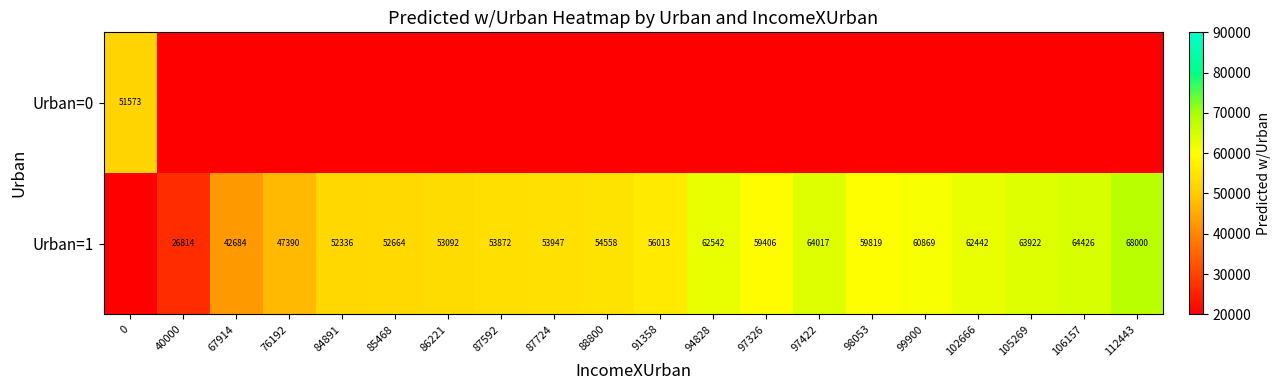

The value of Urban=1 at 84891 is 88734. True or false?

False